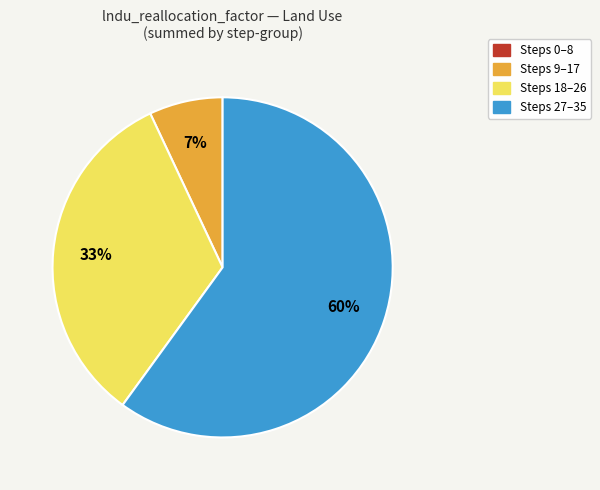

Does any single category account for the majority?

Yes